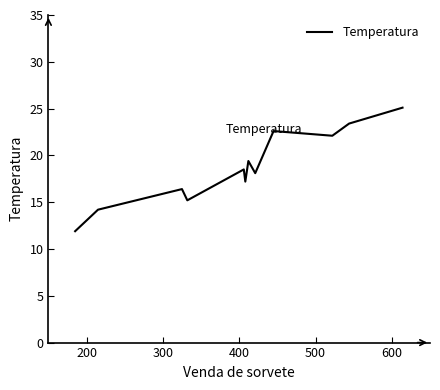

What is the greatest value displayed?

25.1